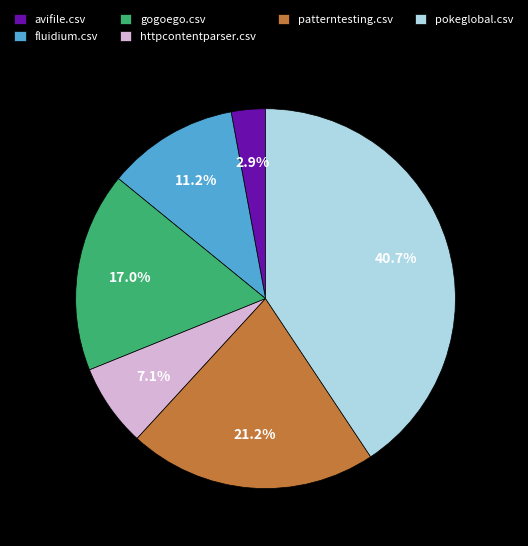

Which category has the biggest portion of the pie?

pokeglobal.csv